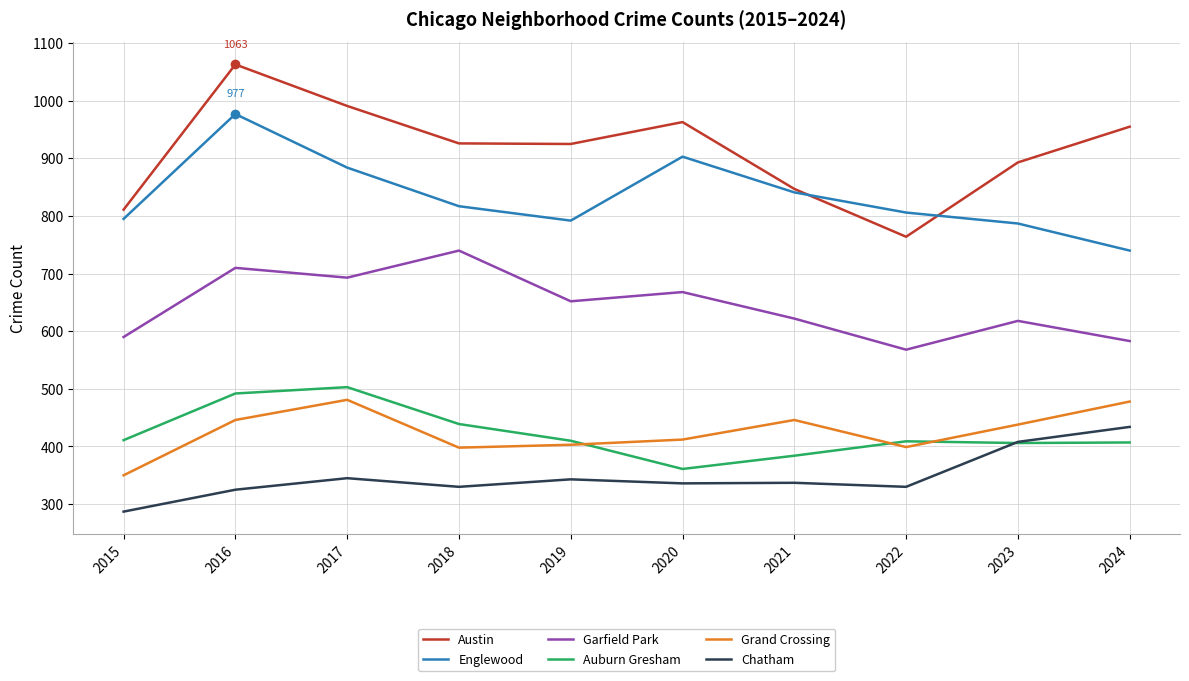

At which category is the sum across all series the highest?

2016